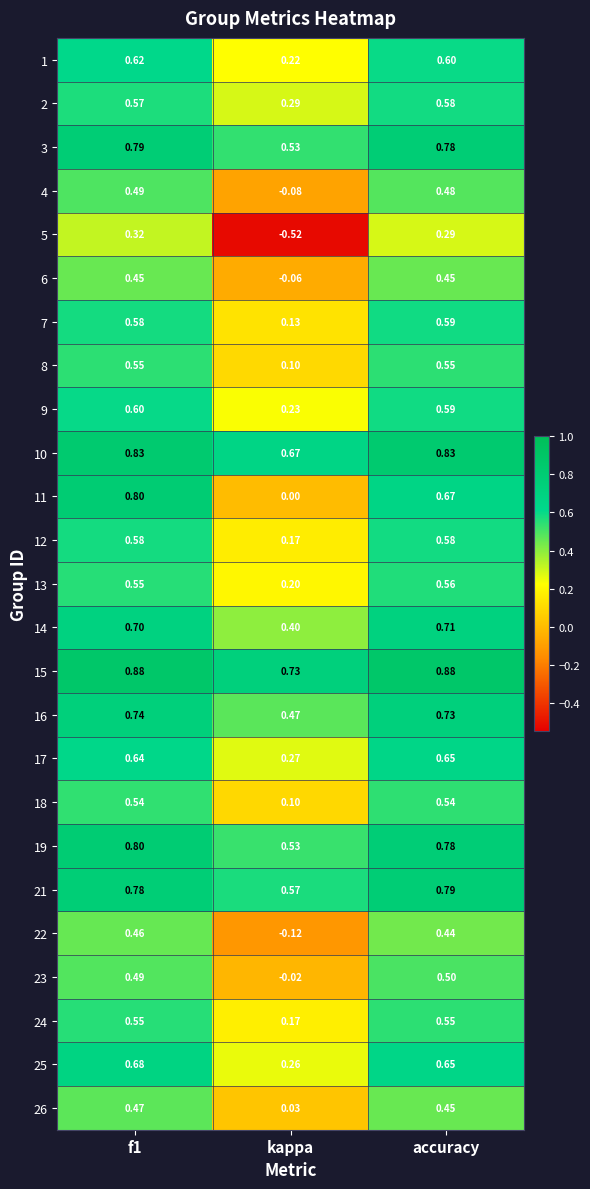

Where is 21 nearest to the value 0?

kappa